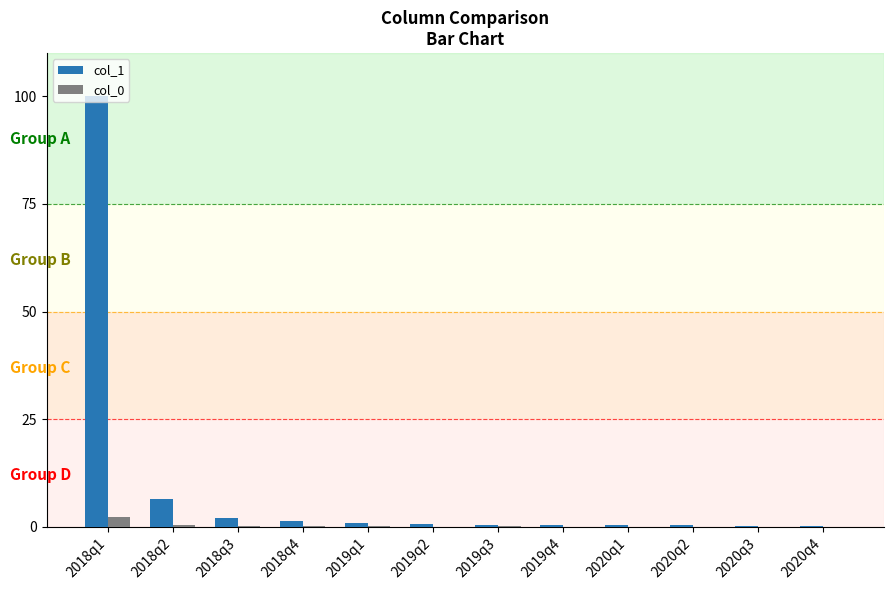

Which series has the largest total across all categories?

col_1